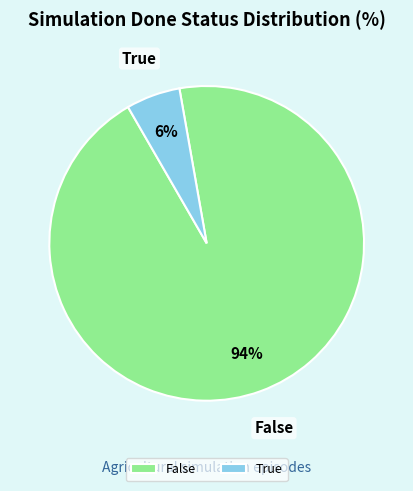

What is the smallest slice in the pie chart?

True